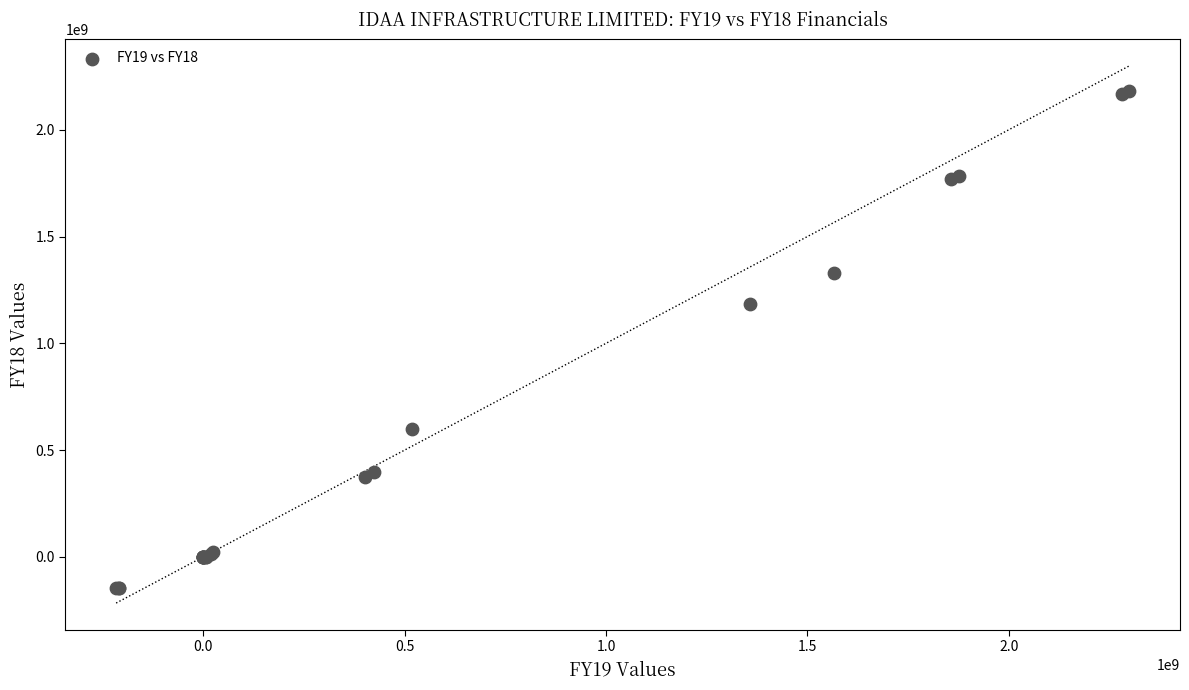

What Y value in the scatter plot is closest to 1019378500?

1186235000.0